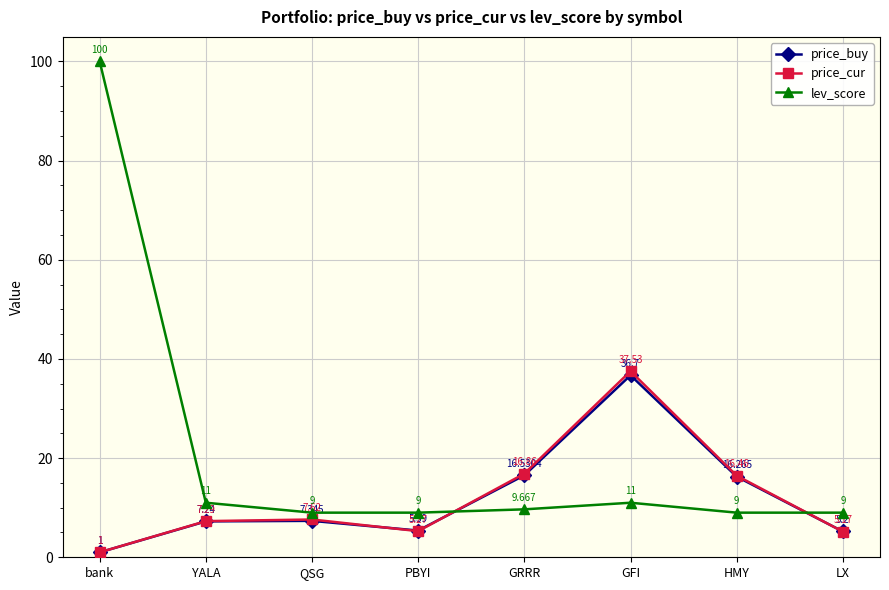

What is the minimum value shown in the chart?

1.0